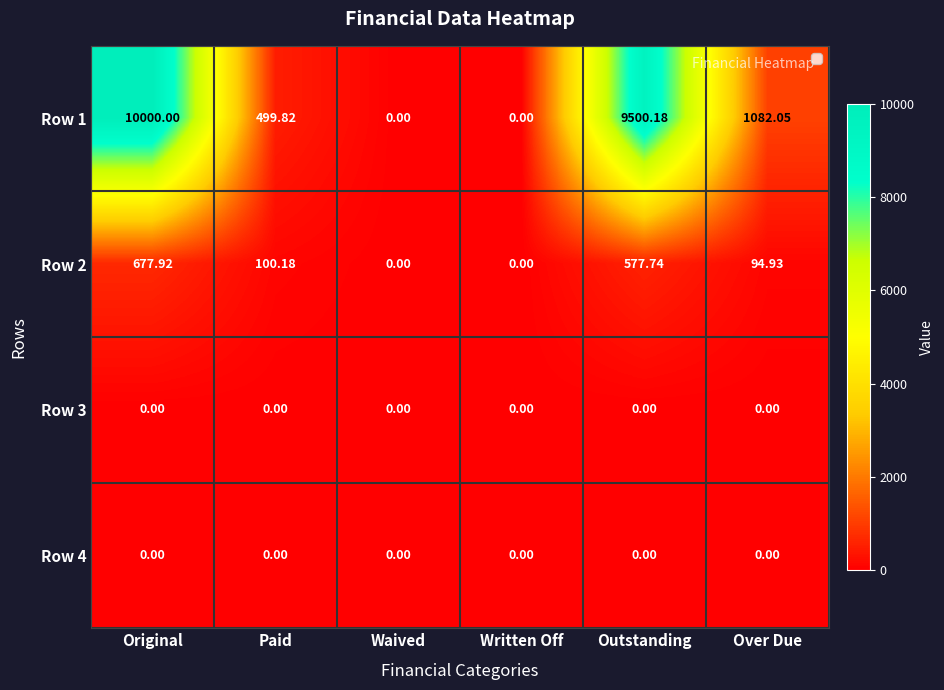

Count the number of categories in the chart.

6